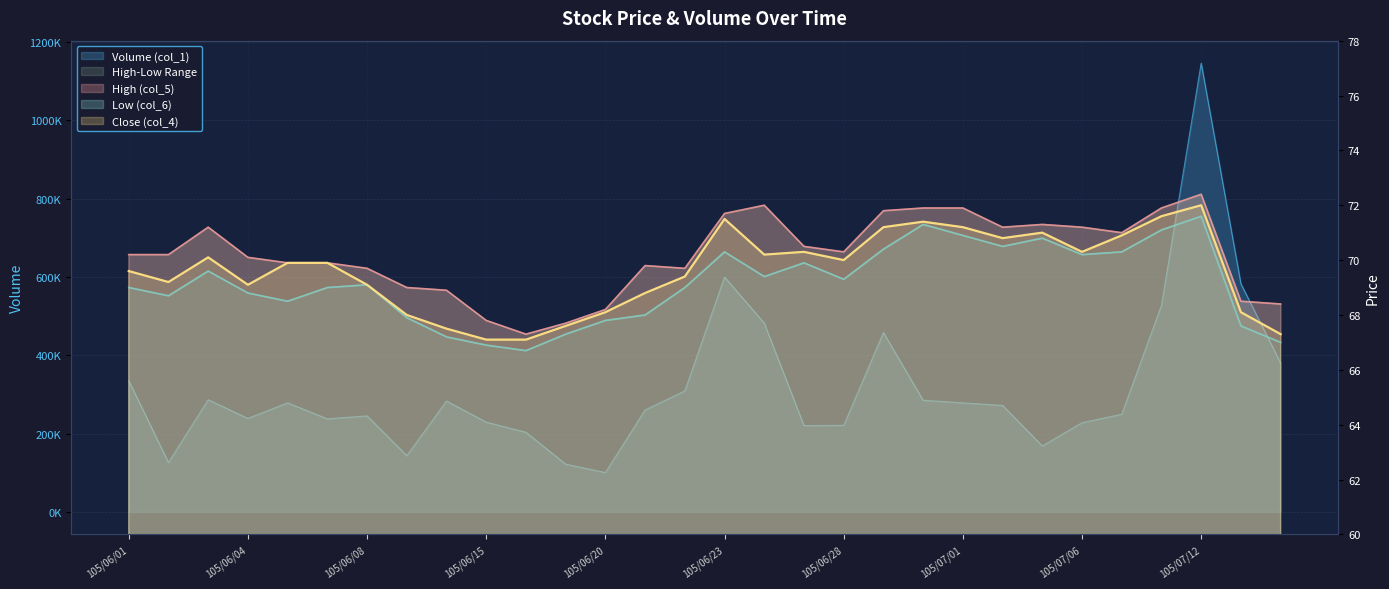

What is the label of the 19th point from the left?

105/06/28